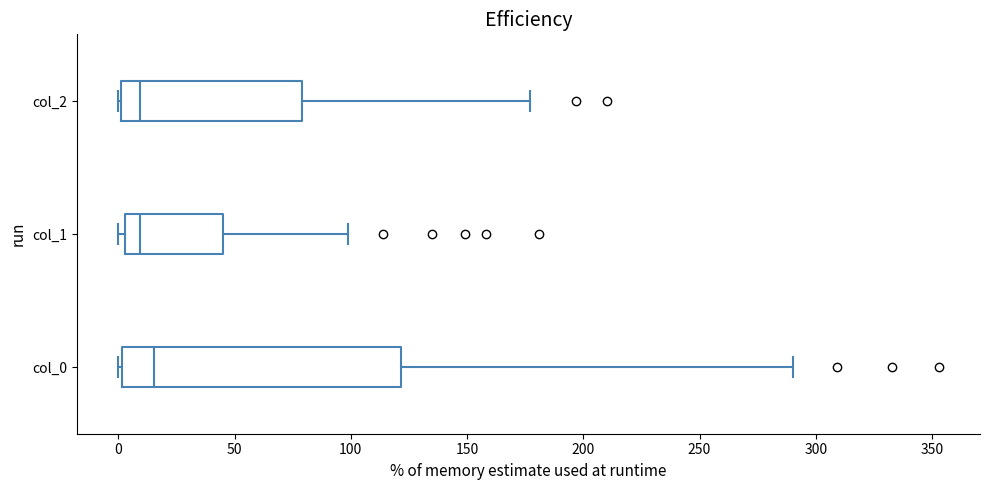

Reading bottom to top, read every box against the x-axis: the position of its median line, the range the box covers, and the ends of its whiskers. The values are not printed on the chart, so give them approximately, as read against the axis.

col_0: median 15, box 0 to 120, whiskers 0 to 290
col_1: median 10, box 5 to 45, whiskers 0 to 100
col_2: median 10, box 0 to 80, whiskers 0 to 175